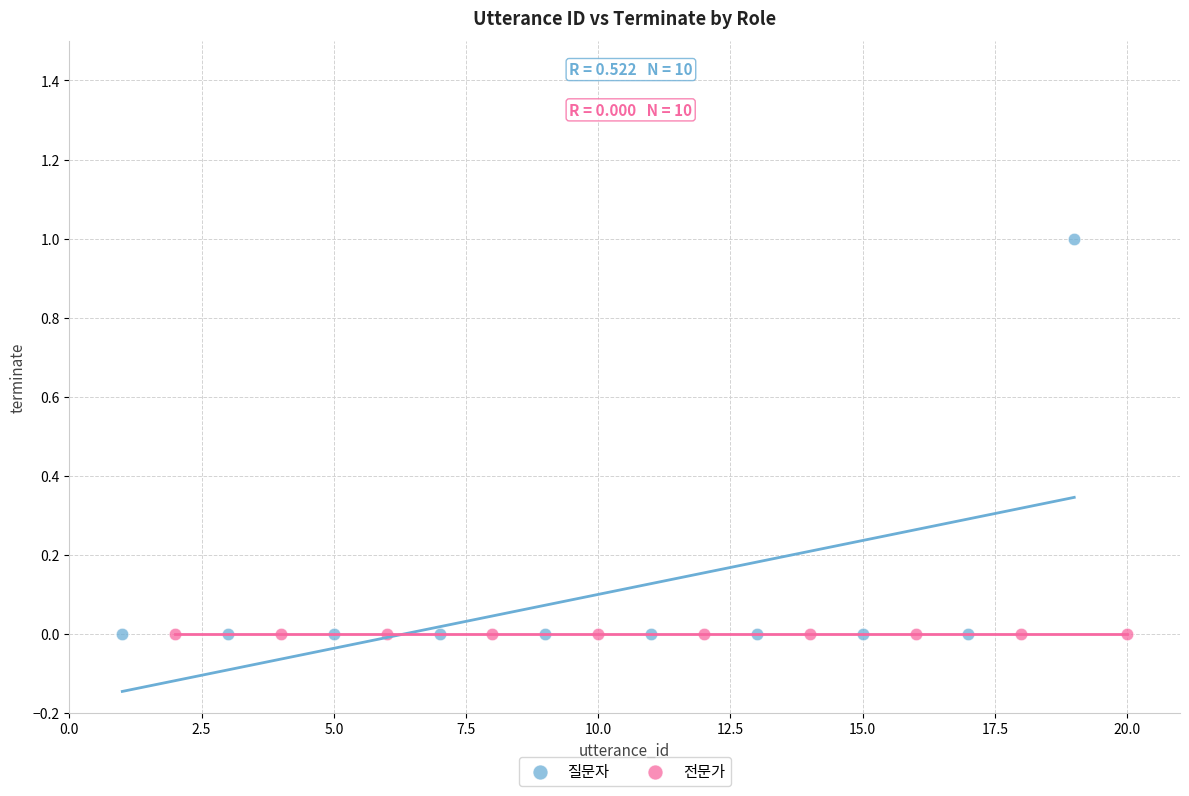

Which series reaches the maximum Y coordinate?

질문자